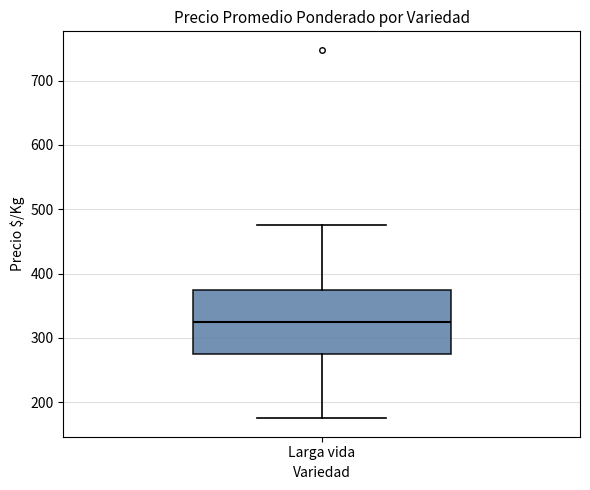

Transcribe this box plot: give where the median line is, the range the box spans, and where the two whiskers end, as read against the y-axis. The values are not printed on the chart, so give them approximately, as read against the axis.

median 330, box 280 to 380, whiskers 180 to 480